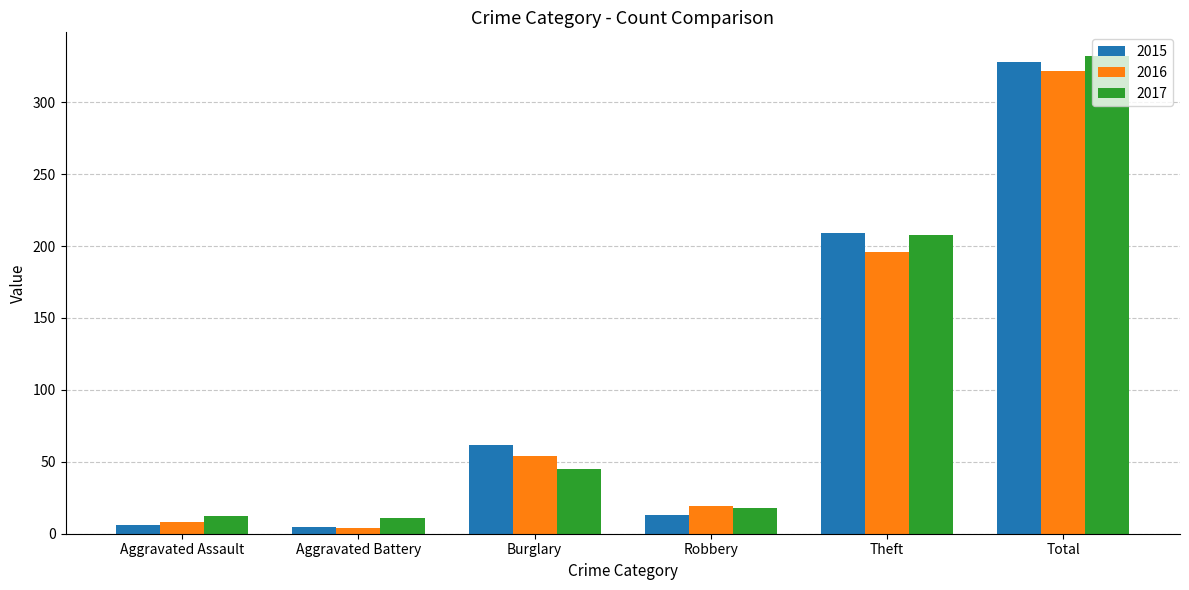

How many series are shown in this chart?

3